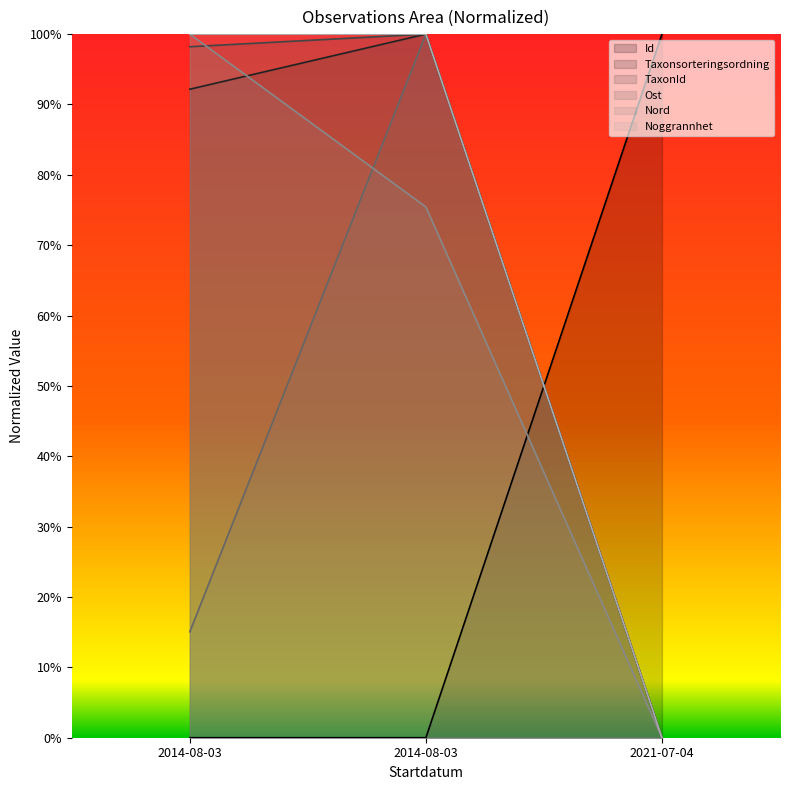

The value of TaxonId at 2021-07-04 is 0.0. True or false?

True